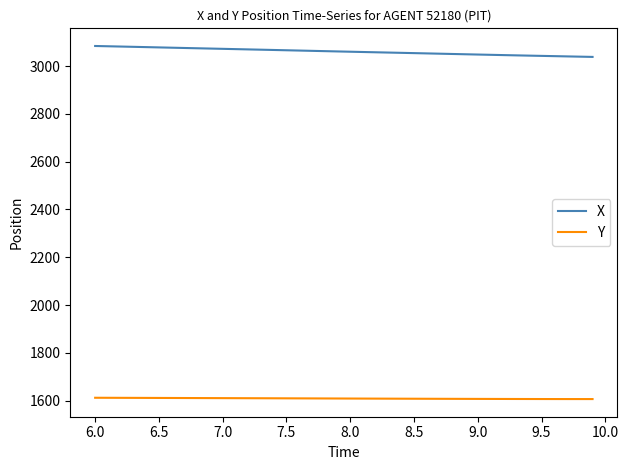

How many lines are shown in the chart?

2